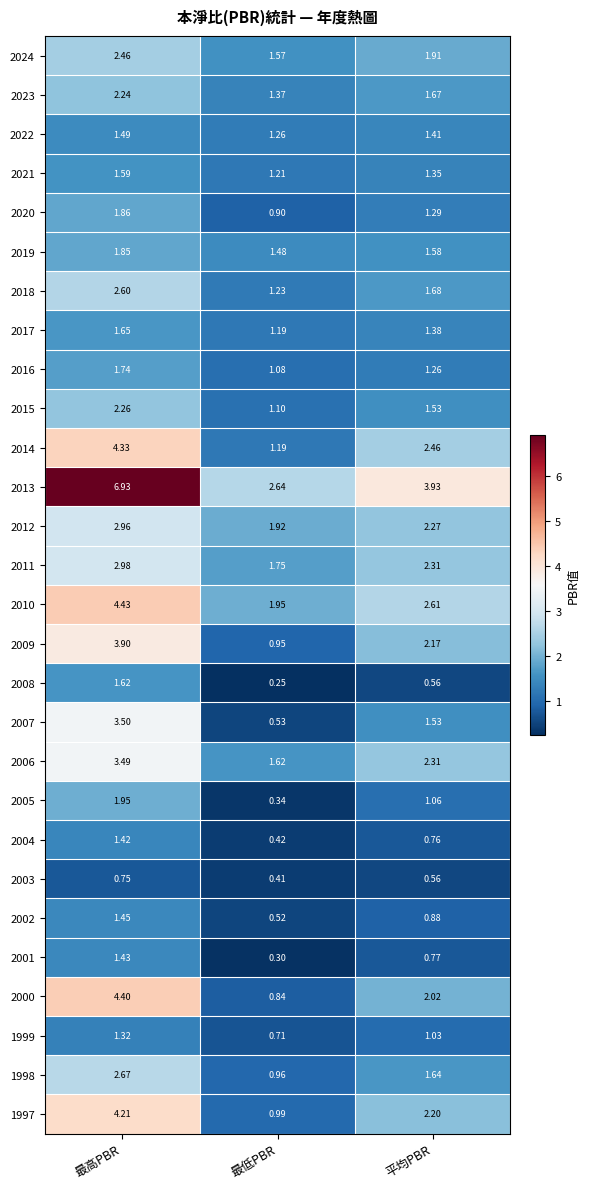

What is the maximum value shown in the chart?

6.9